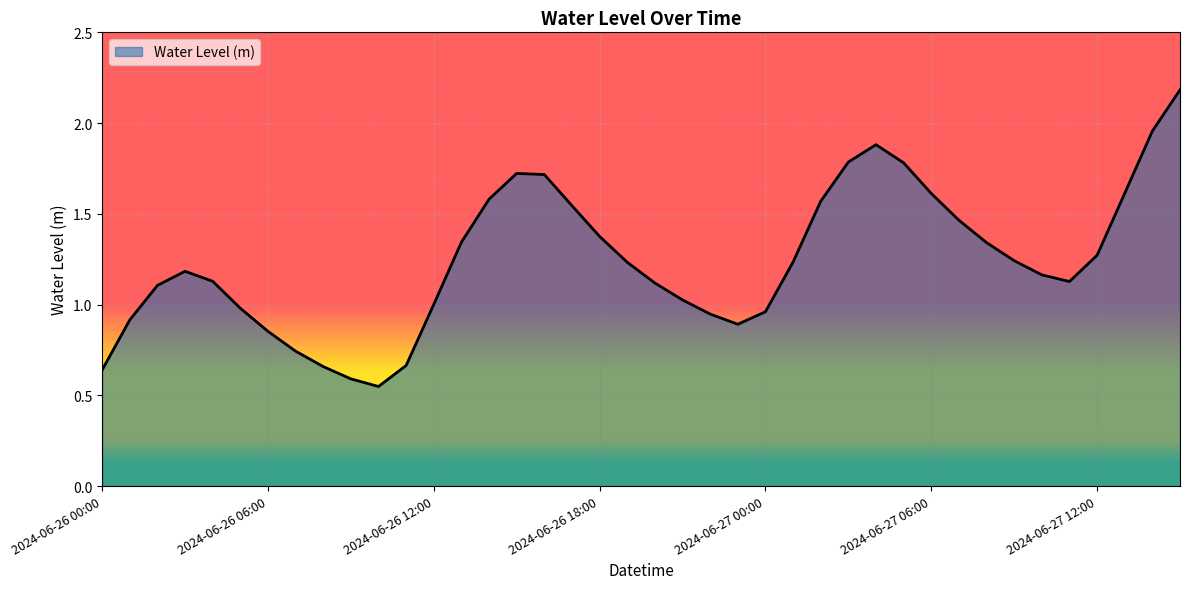

What is the maximum value shown in the chart?

2.2